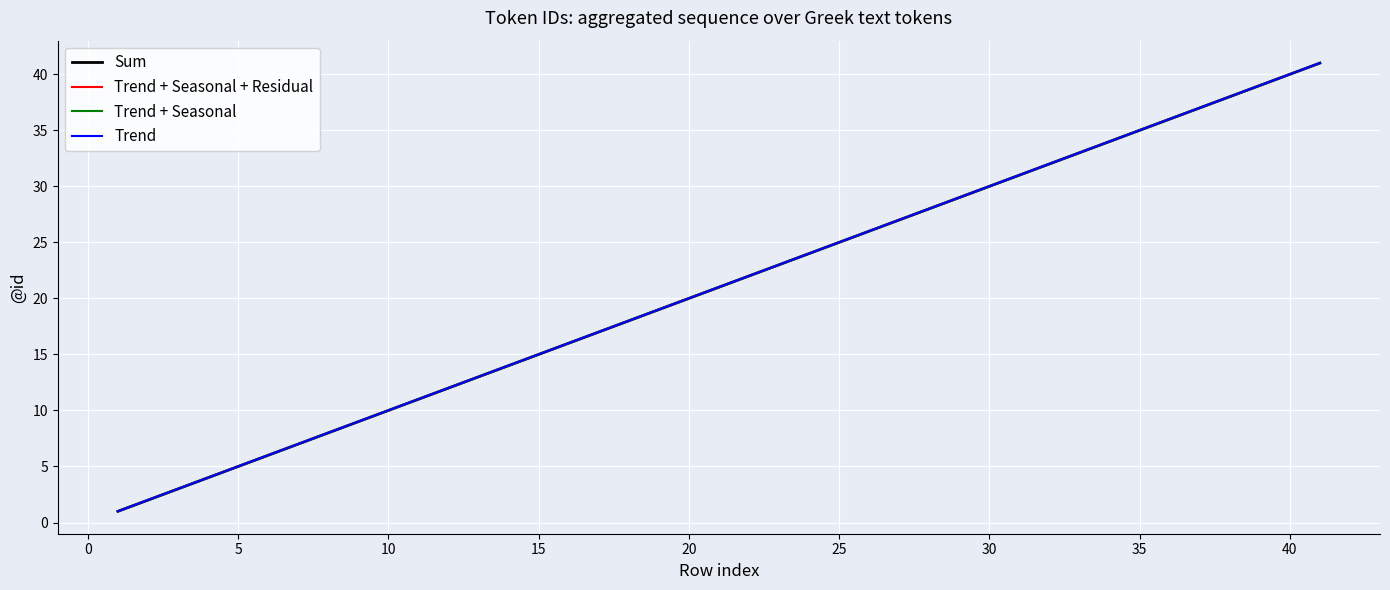

Does the chart have visible grid lines?

Yes